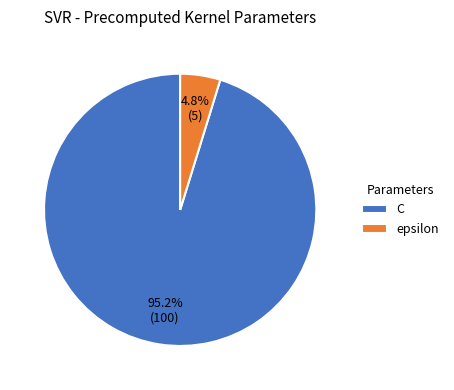

Which has a higher value, epsilon or C?

C